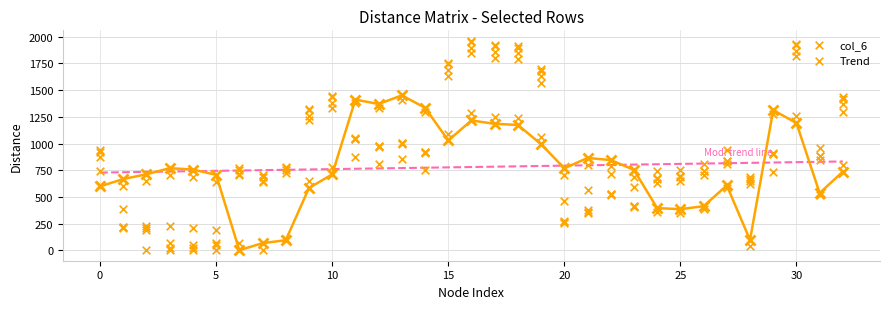

What are all the series names shown in the legend?

col_6, Trend